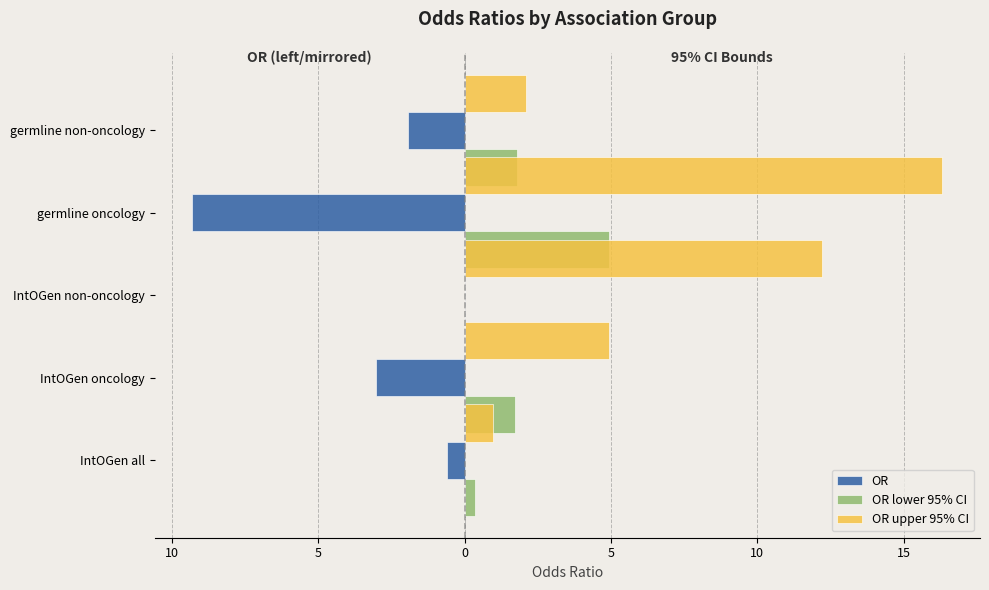

Which series has the largest total across all categories?

OR upper 95% CI